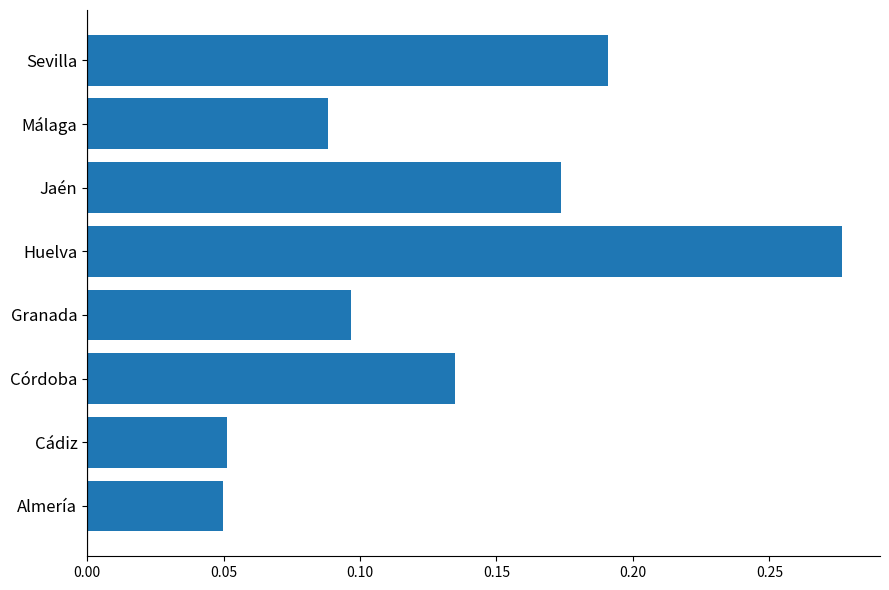

At which category does the chart reach its peak across all series?

Huelva